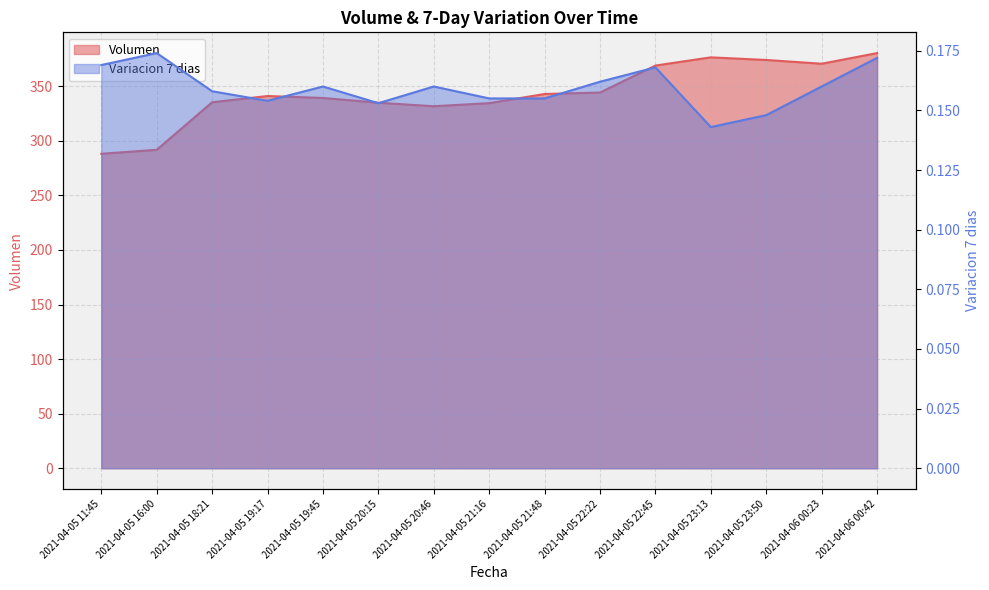

What is the approximate value of Variacion 7 dias at 2021-04-05 20:46?

0.2